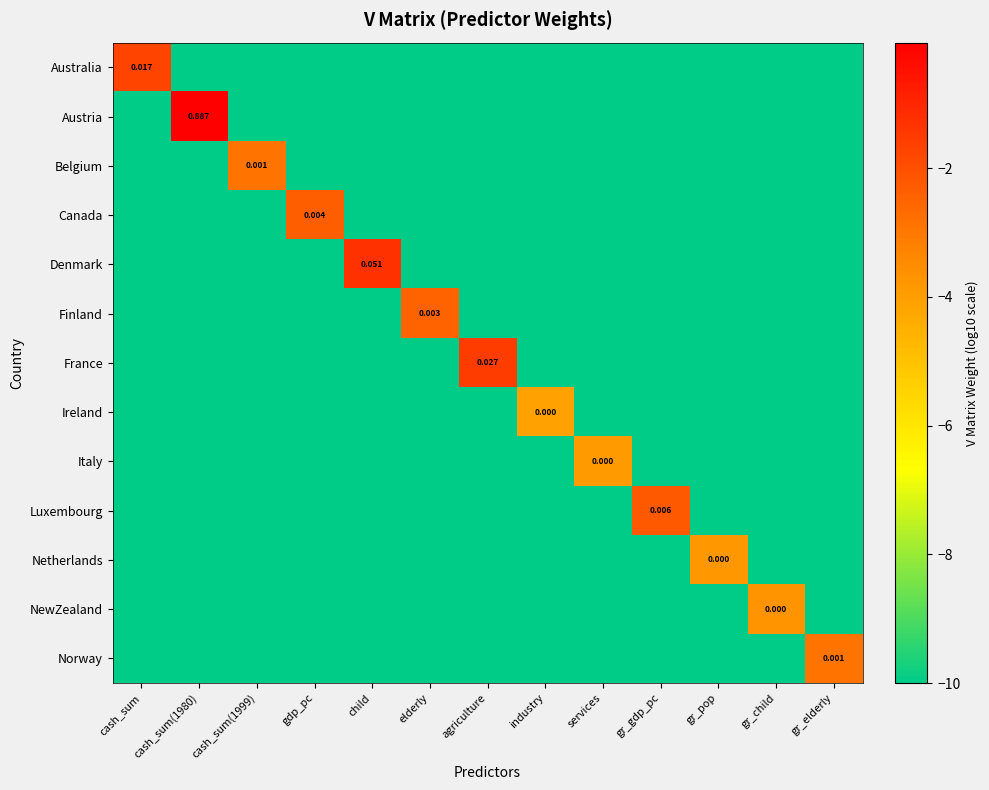

Is it true that Belgium equals -10.0 at gr_gdp_pc?

True